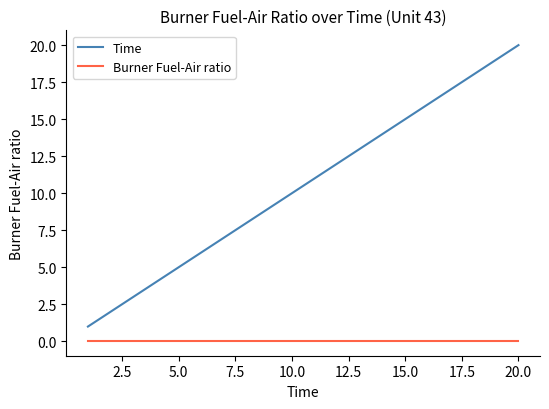

List the series in order of their peak value, highest first.

Time, Burner Fuel-Air ratio